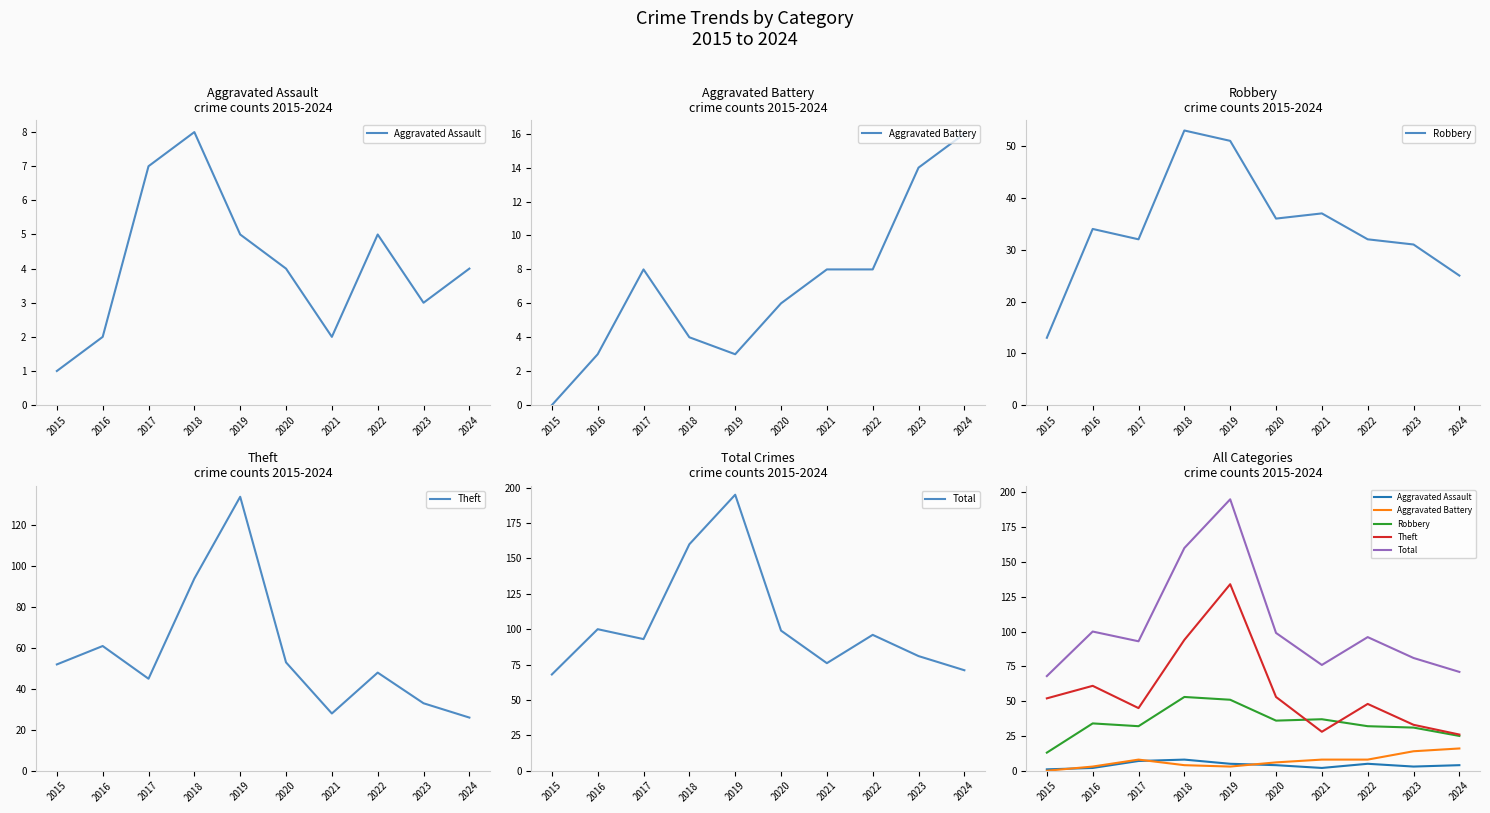

Which series changed the most between 2019 and 2024?

Total